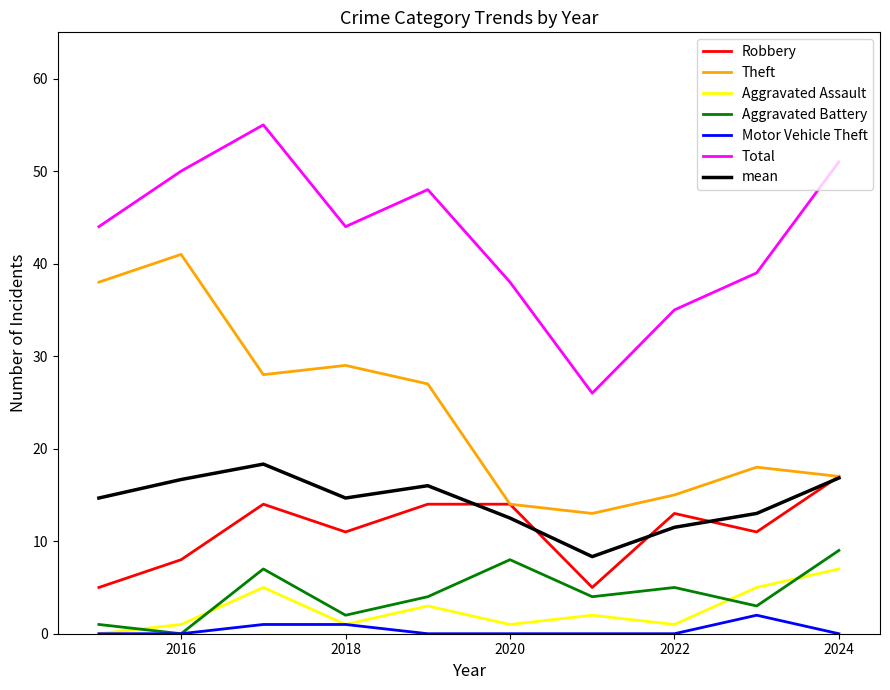

What is the lowest value of the Total series?

26.0